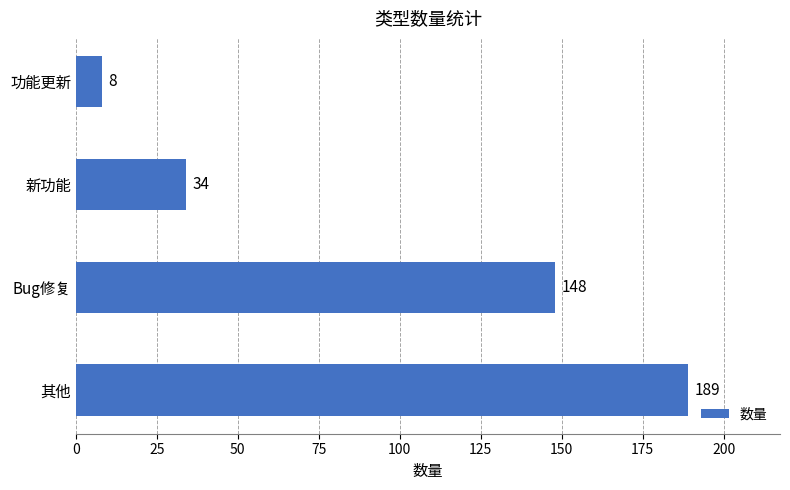

What is the approximate value at 功能更新?

8